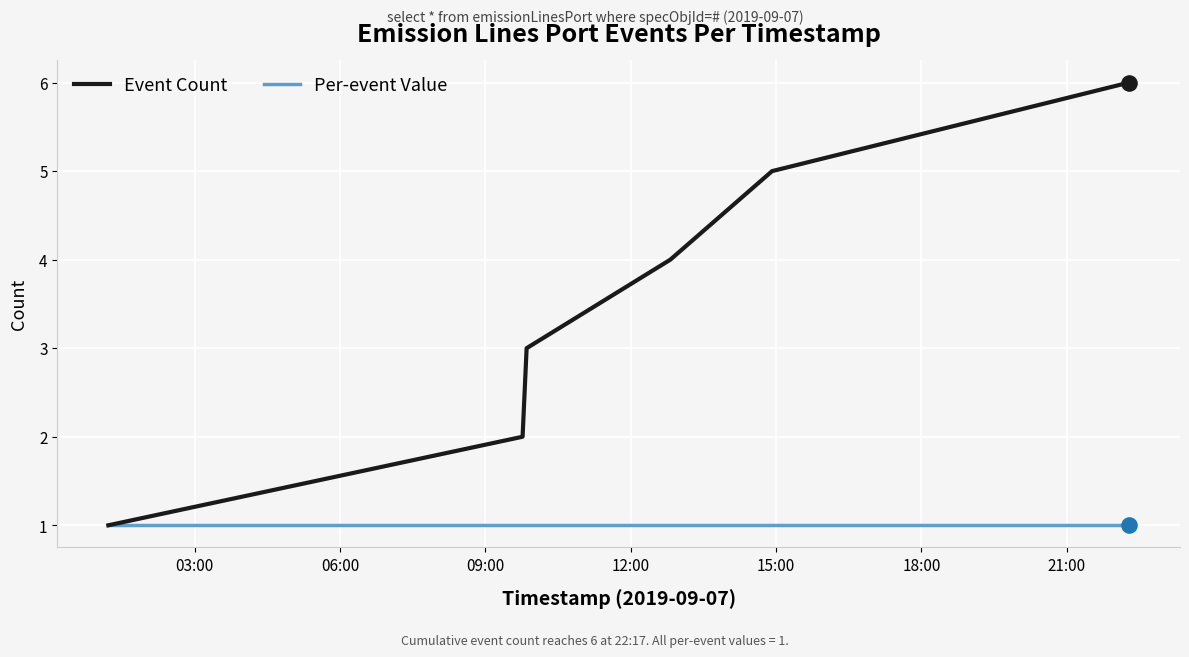

List the series in order of their overall mean, lowest first.

Per-event Value, Event Count